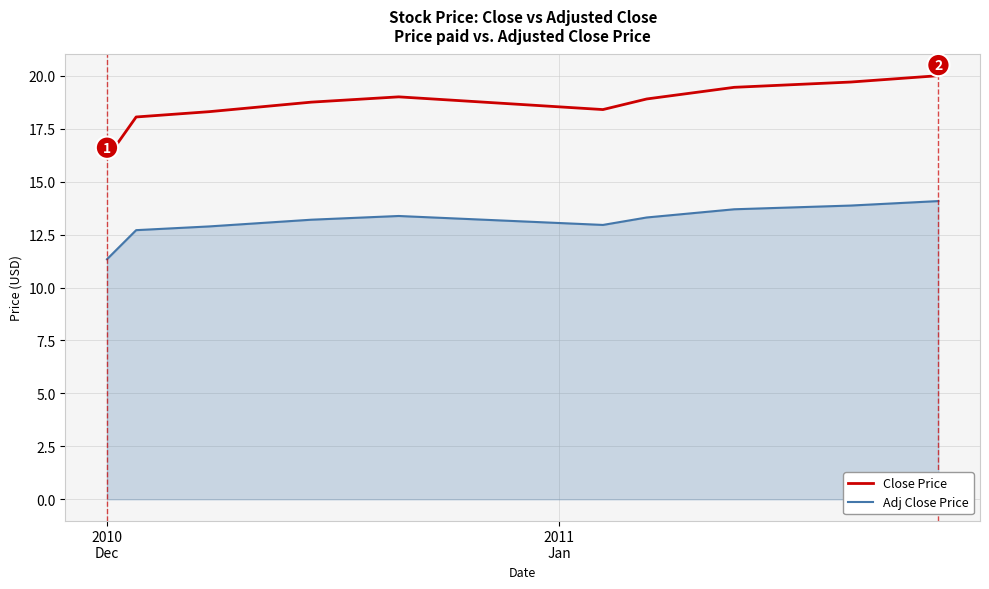

Which series has the widest spread of values?

Close Price